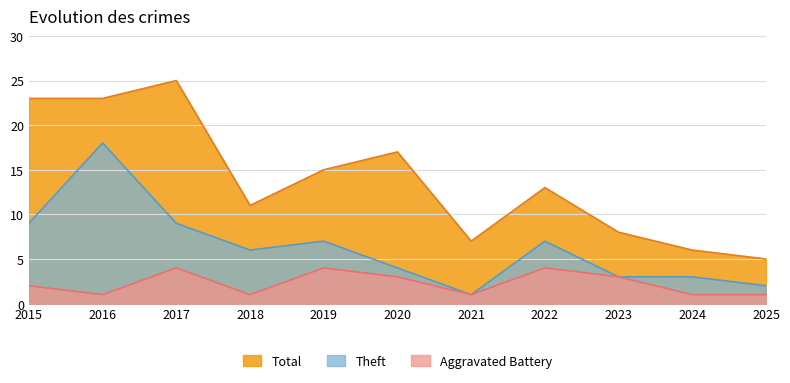

What is the highest value of the Total series?

25